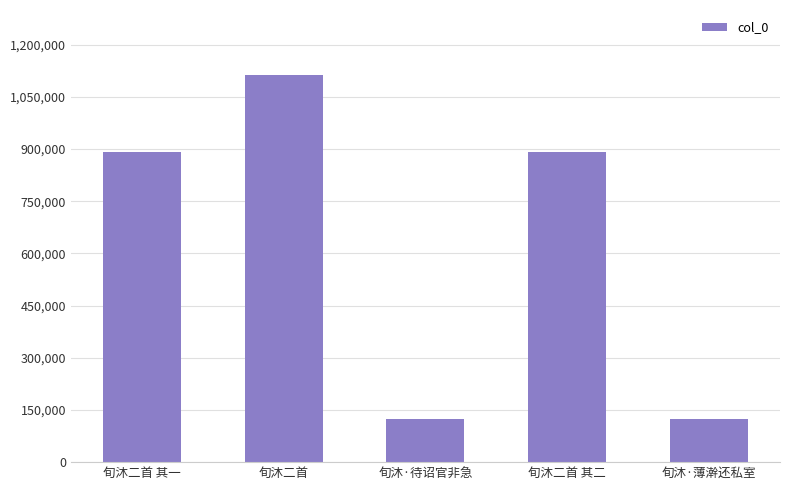

What is the sum of all values?

3145639